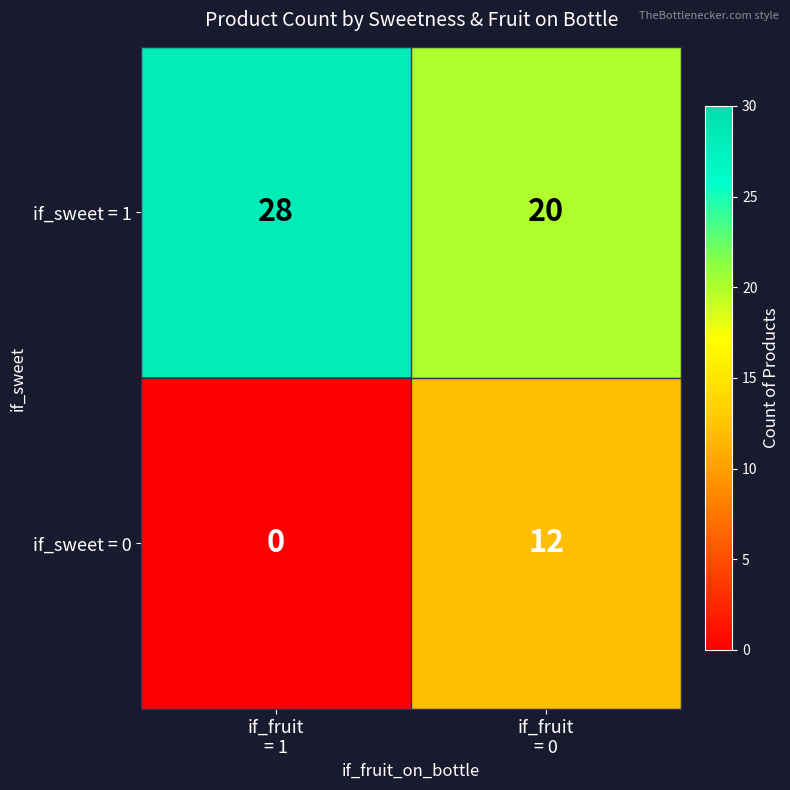

Count the number of data series in this chart.

2